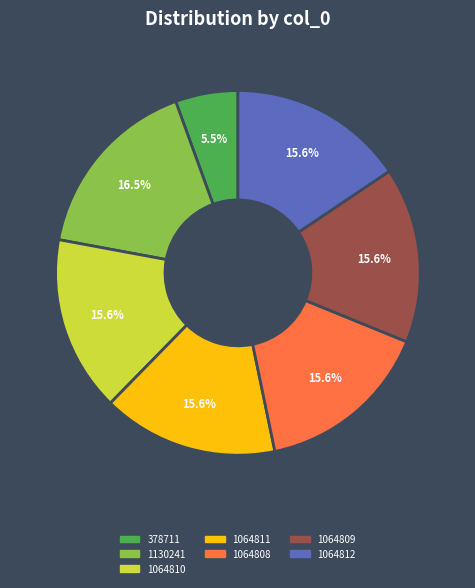

Approximately how many times larger is the value at 378711 compared to 1130241?

0.3